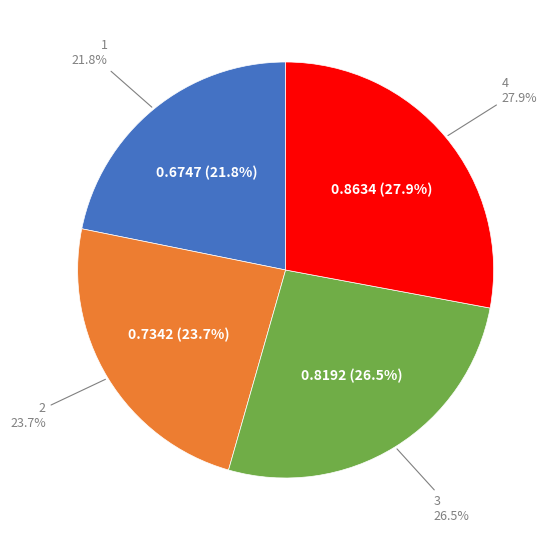

What portion of the pie excludes 3?

73.5%